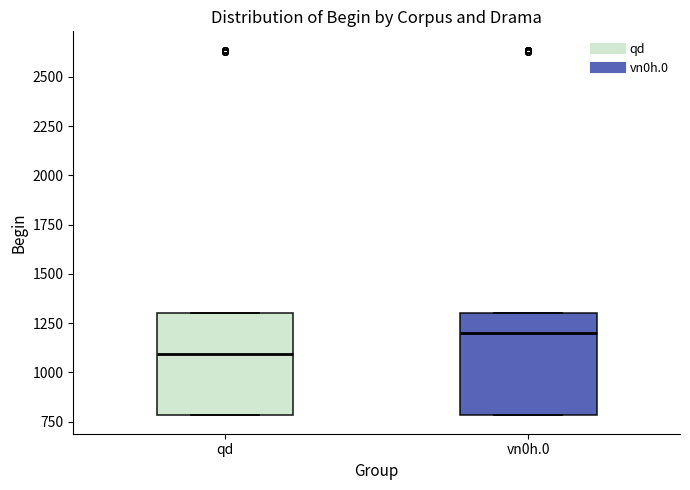

Reading left to right, read every box against the y-axis: the position of its median line, the range the box covers, and the ends of its whiskers. The values are not printed on the chart, so give them approximately, as read against the axis.

qd: median 1100, box 800 to 1300, whiskers 800 to 1300
vn0h.0: median 1200, box 800 to 1300, whiskers 800 to 1300